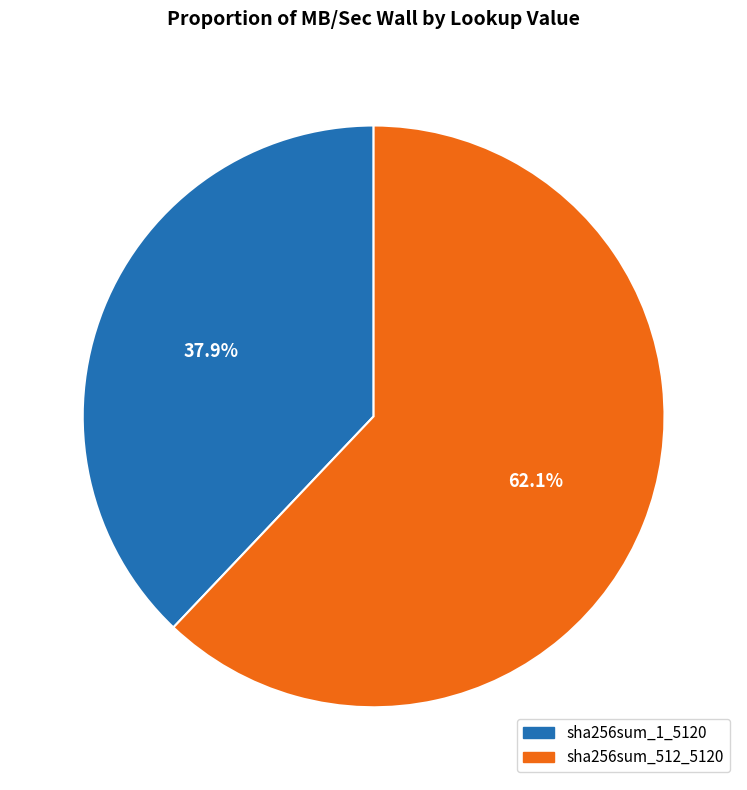

How many slices are in this pie chart?

2